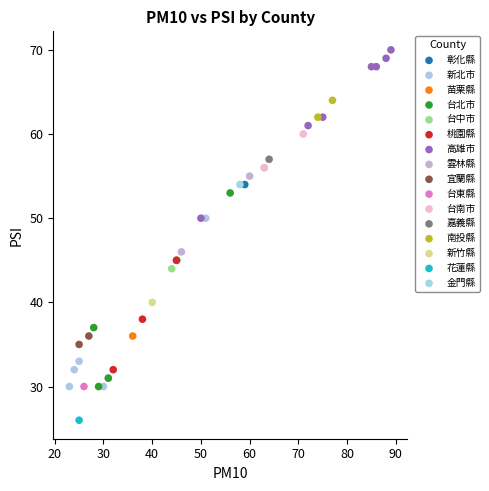

Which series contains the highest Y value?

高雄市